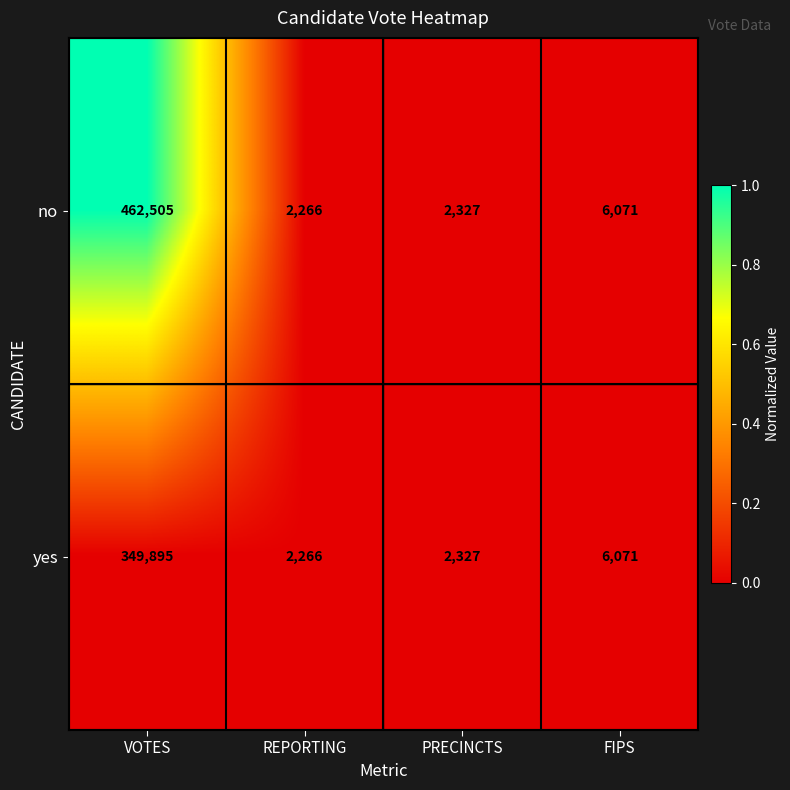

List the series in order of their peak value, lowest first.

yes, no